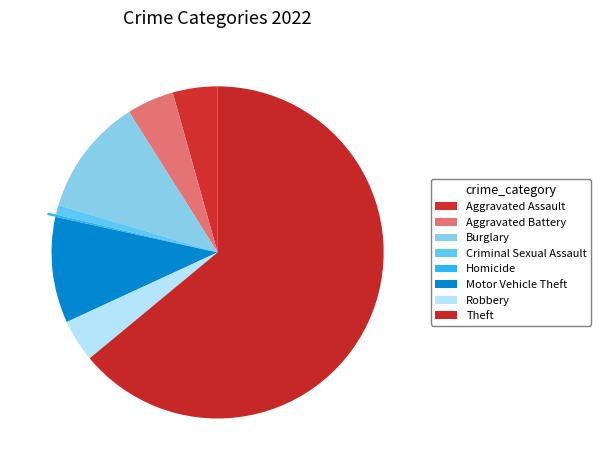

Between Burglary and Motor Vehicle Theft, which is larger?

Burglary